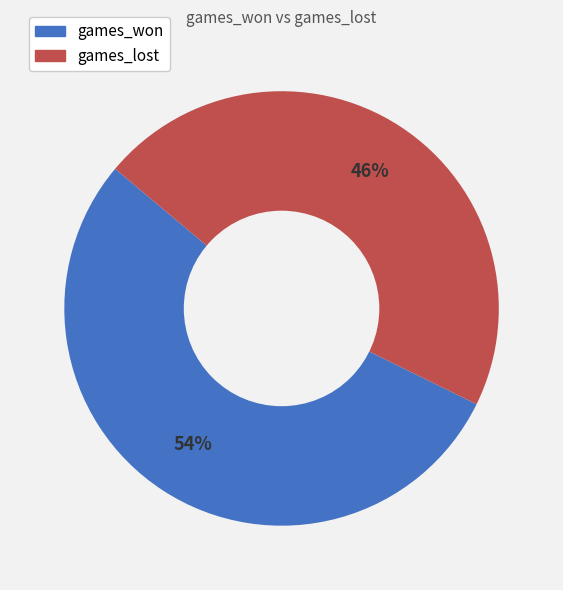

Rank the categories by value from highest to lowest.

games_won, games_lost